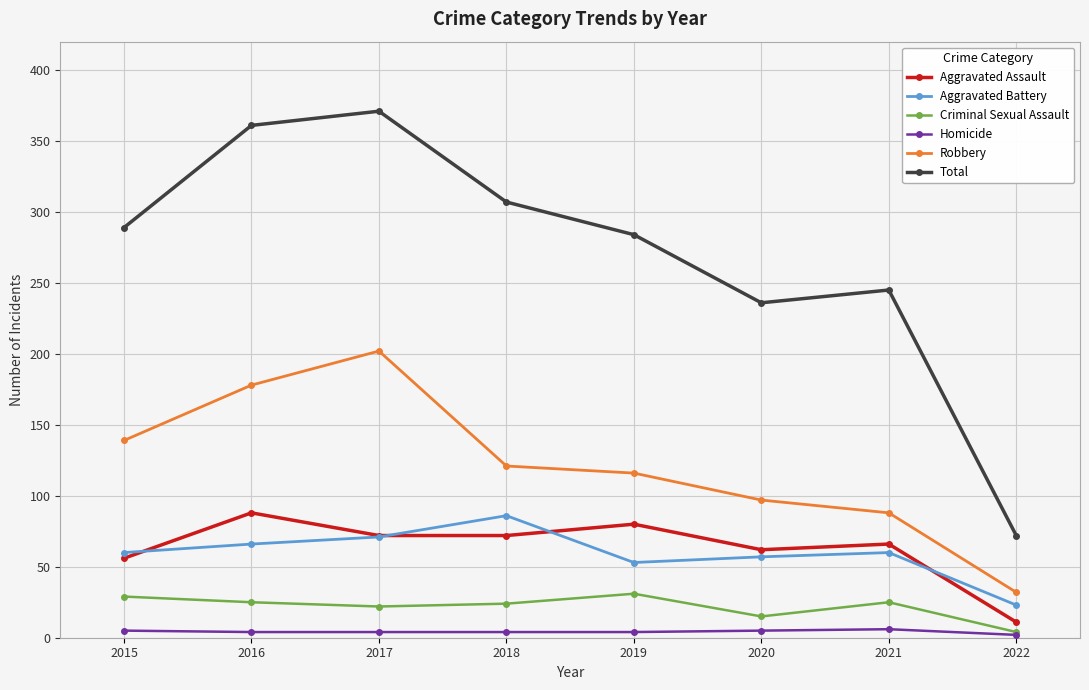

How many series are shown in this chart?

6